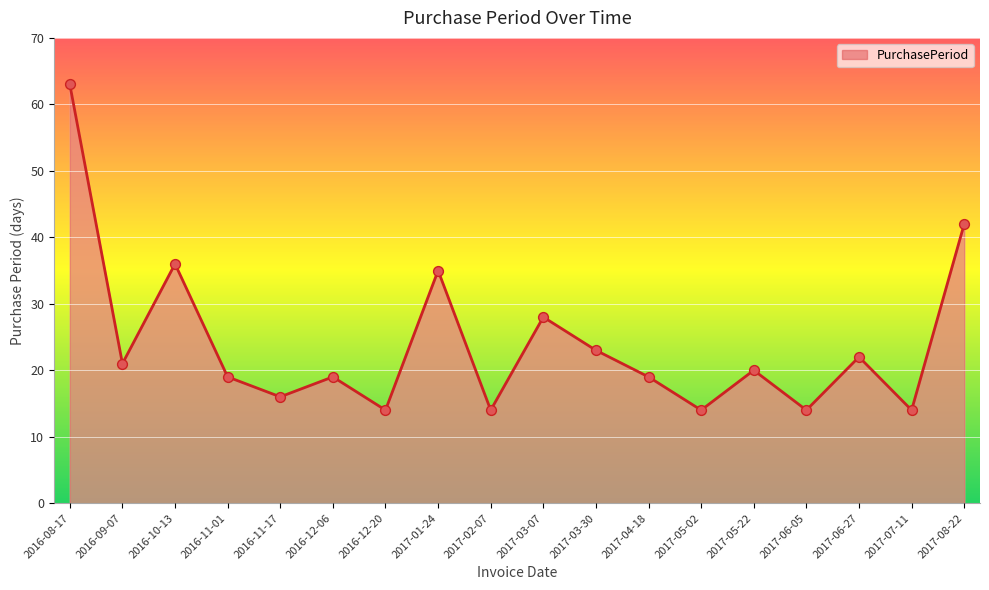

What is the change in value from 2017-02-07 to 2017-03-30?

+9